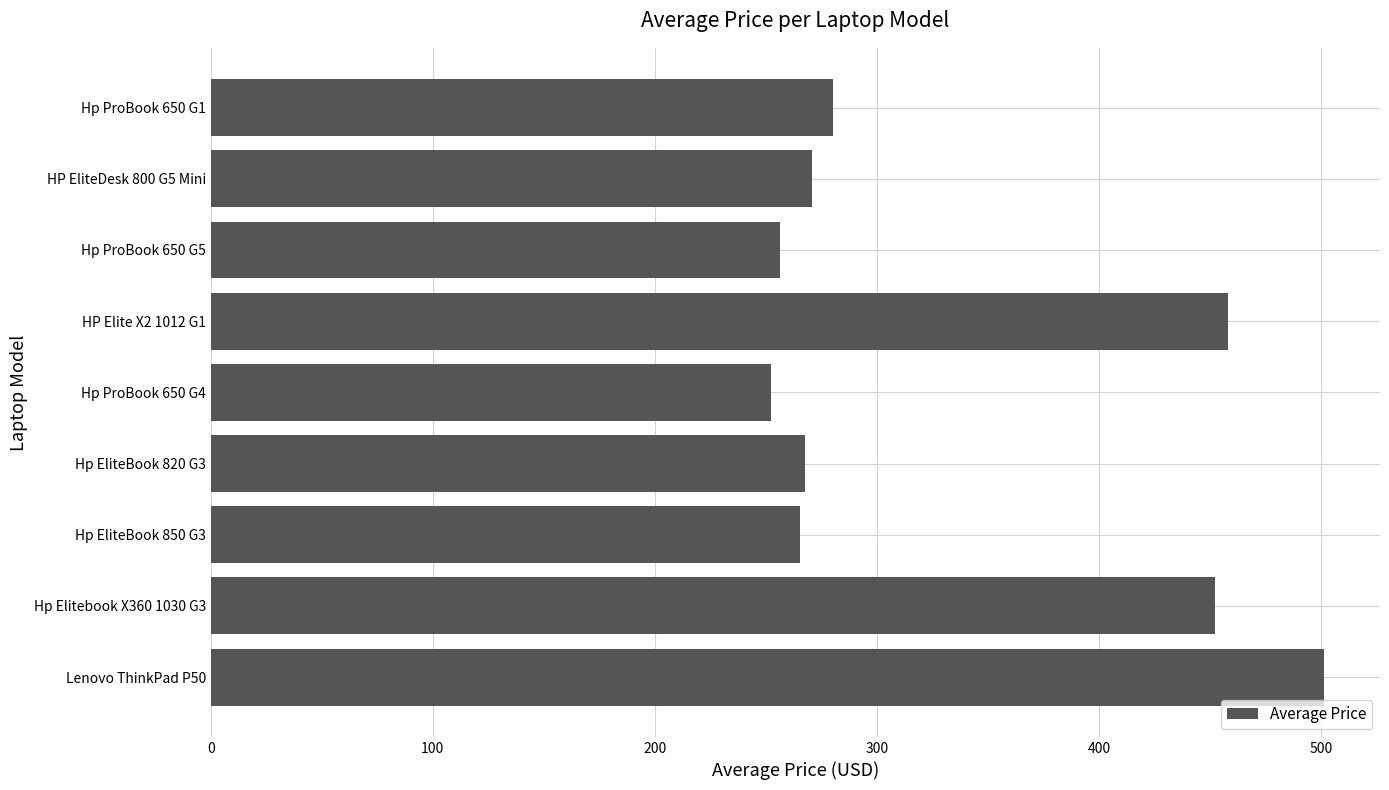

The value at Hp ProBook 650 G1 is 496.5. True or false?

False